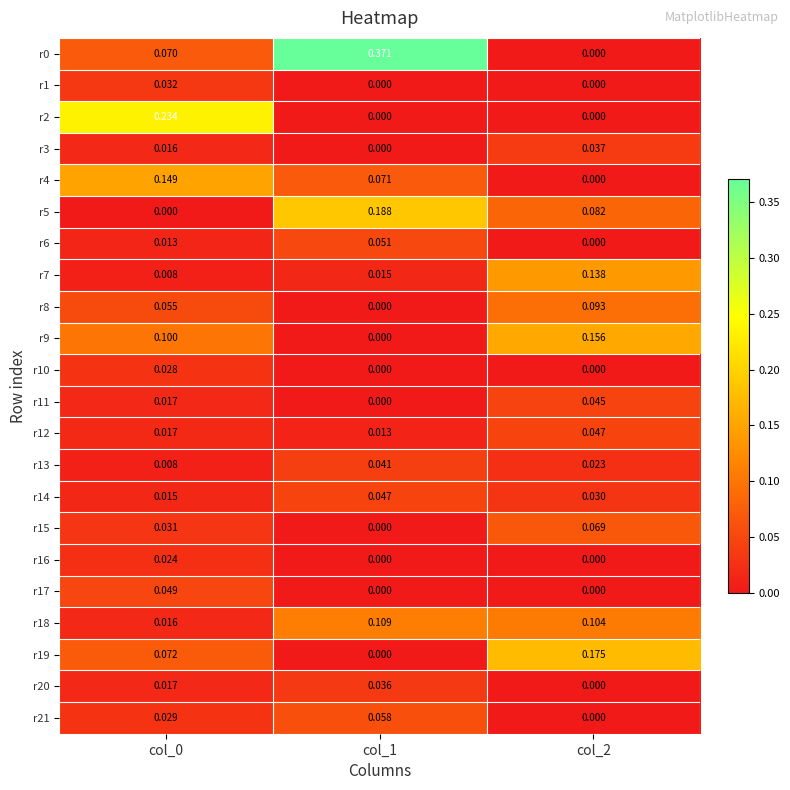

Is the value of r12 at col_1 greater than the value of r4 at col_1?

No